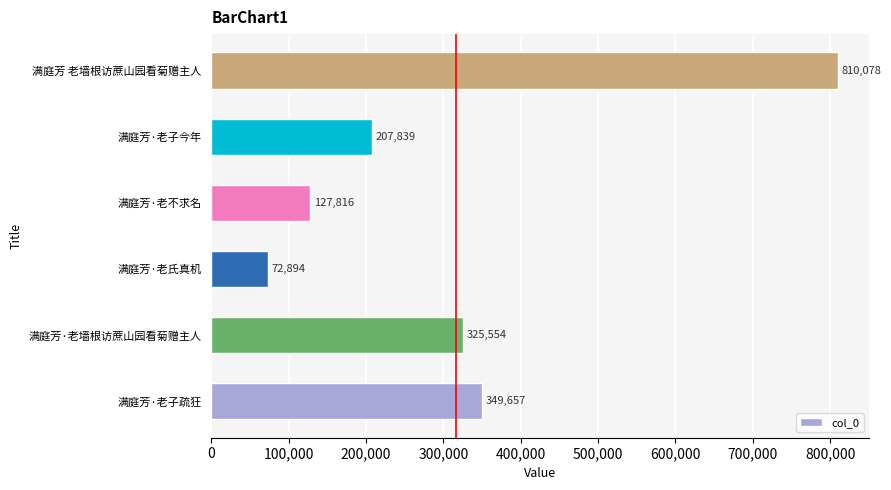

What is the average value?

315640